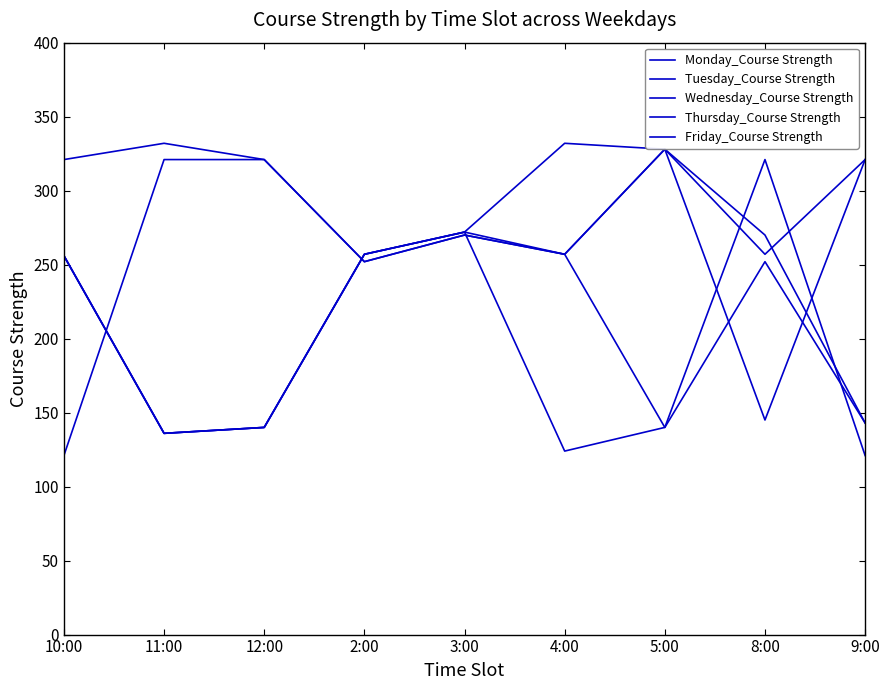

The Wednesday_Course Strength series shows 272 at 3:00. True or false?

True